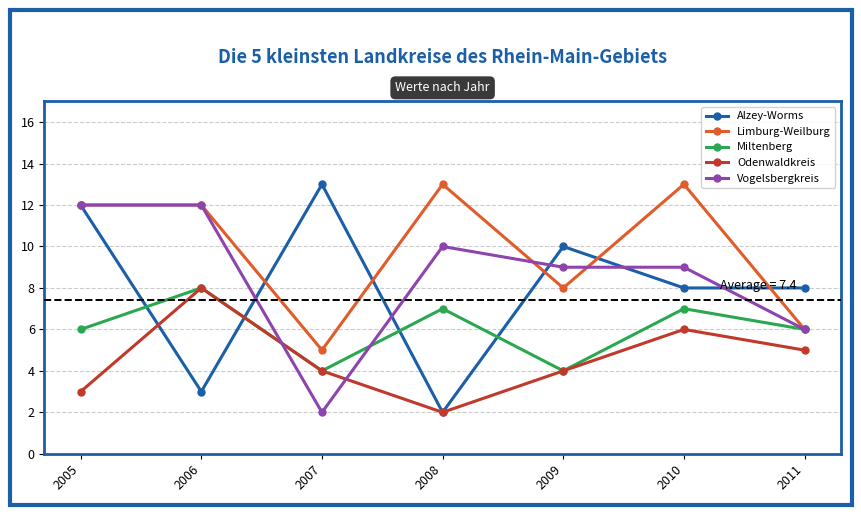

What is the difference between the second highest and second lowest values in the Miltenberg series?

3